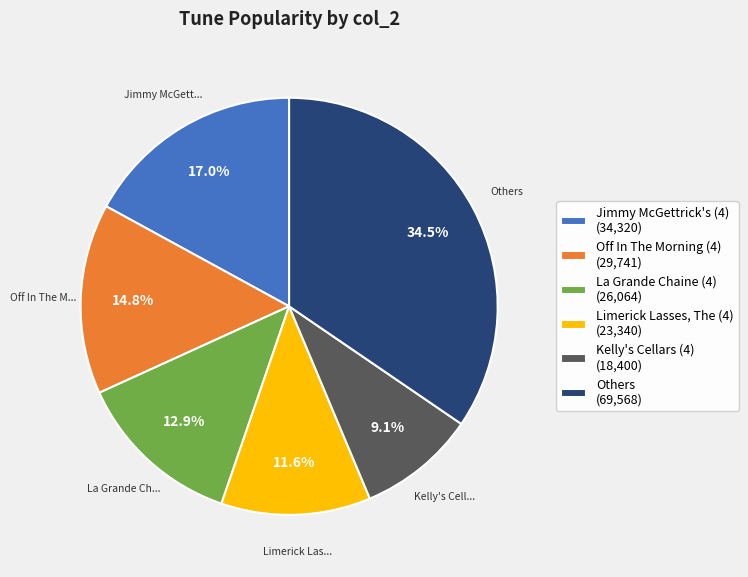

Which has a higher value, Others (69,568) or Kelly's Cellars (4) (18,400)?

Others (69,568)